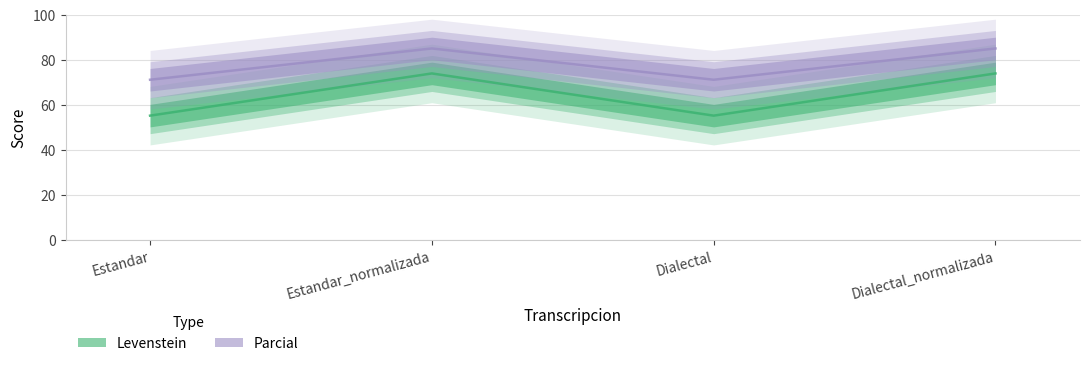

Rank the series by their average value, from highest to lowest.

Parcial, Levenstein